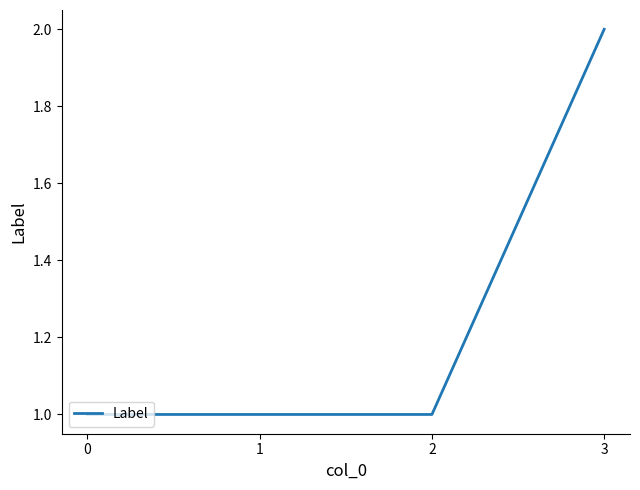

Which has a higher value, 3 or 1?

3